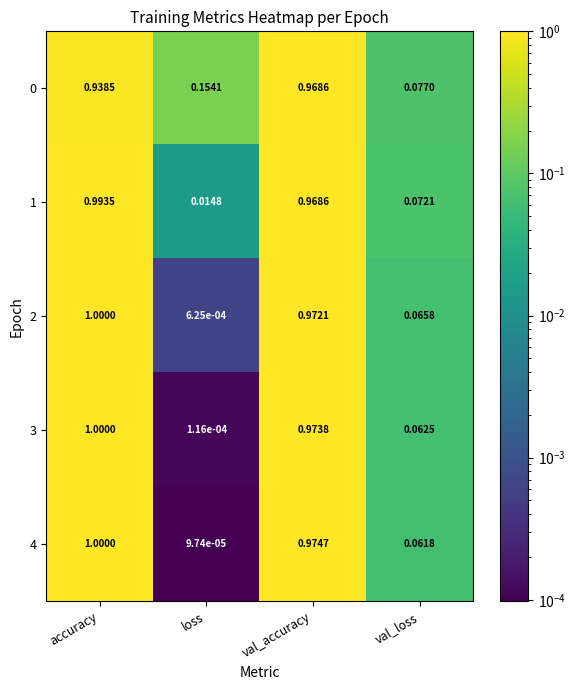

Where is 0 nearest to the value 0?

val_loss